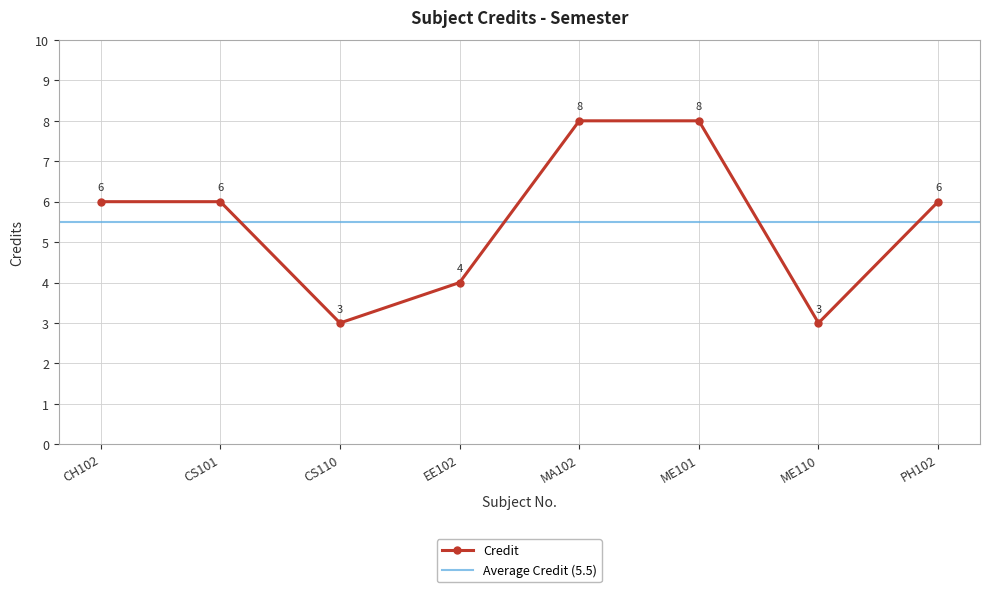

Reading left to right, list all the values displayed in this chart.

6	6	3	4	8	8	3	6